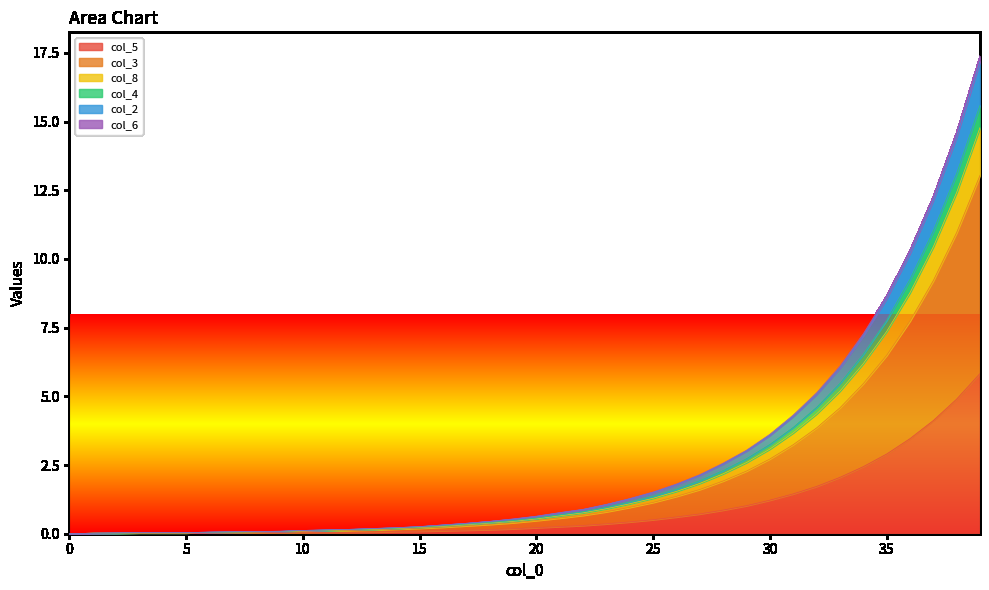

Is it true that col_3 equals 0.4 at 15?

False